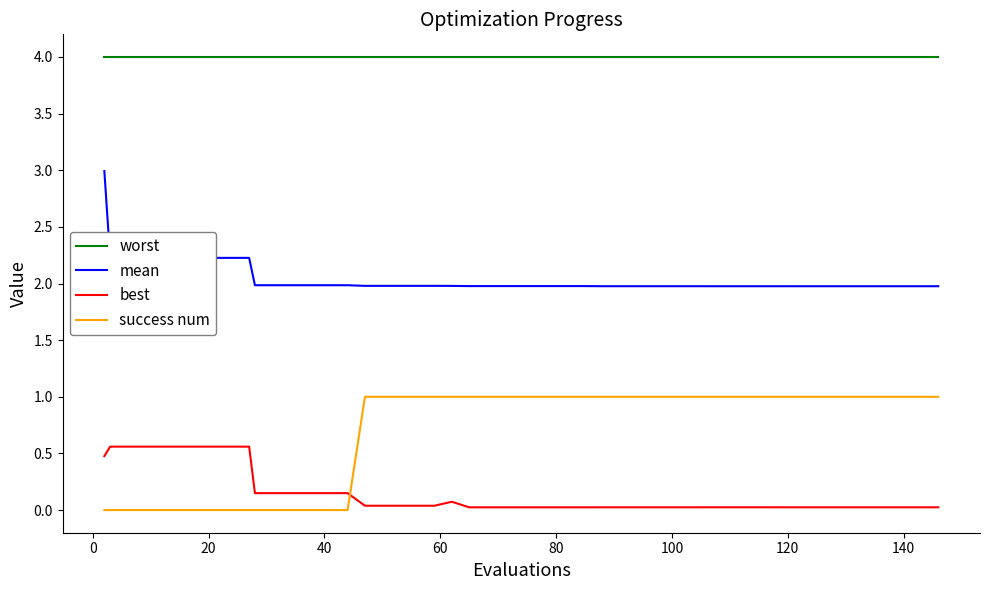

True or false: worst and best cross at least once.

False